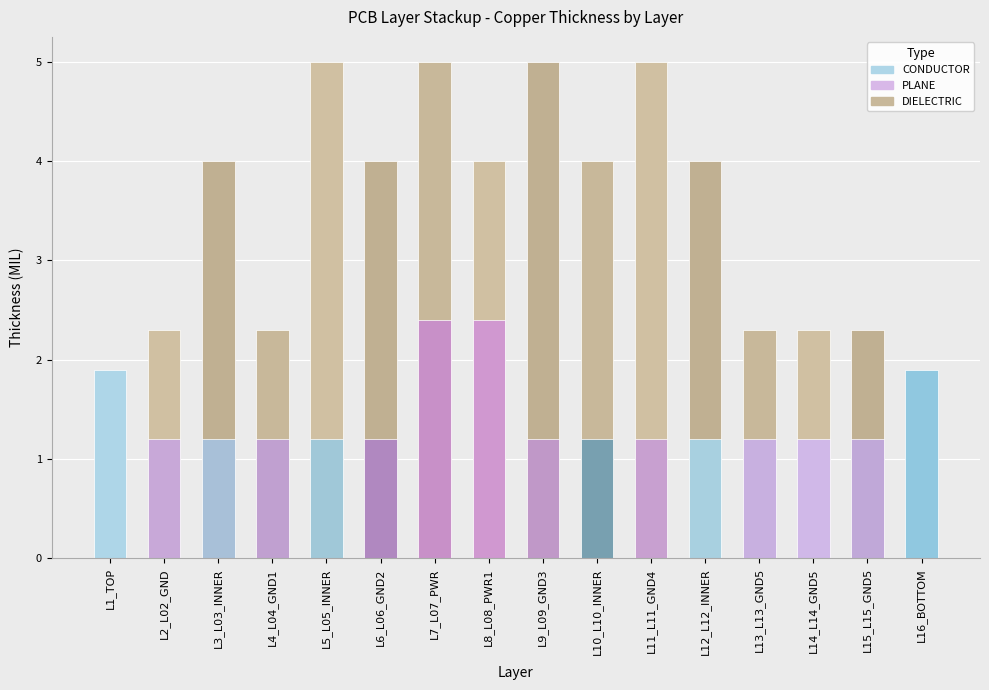

True or false: PLANE has a value of 1.4 at 9.

False